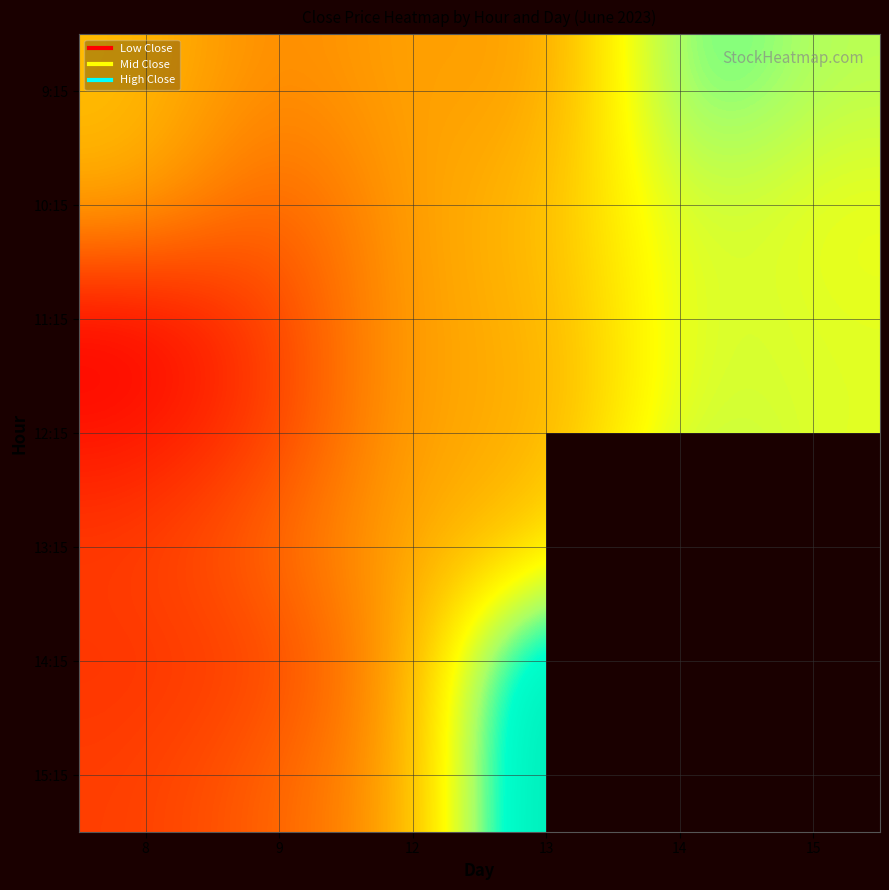

What is the maximum value shown in the chart?

950.0